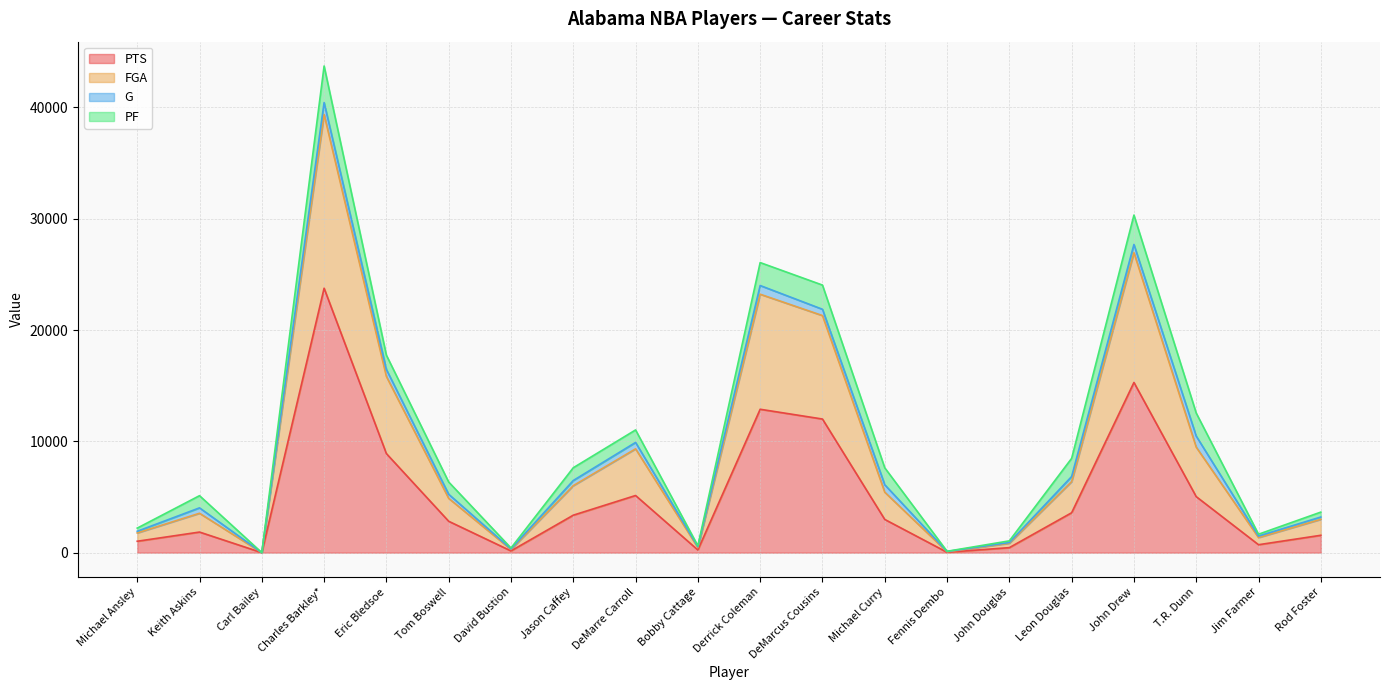

What is the difference between the highest and lowest values at John Douglas?

462